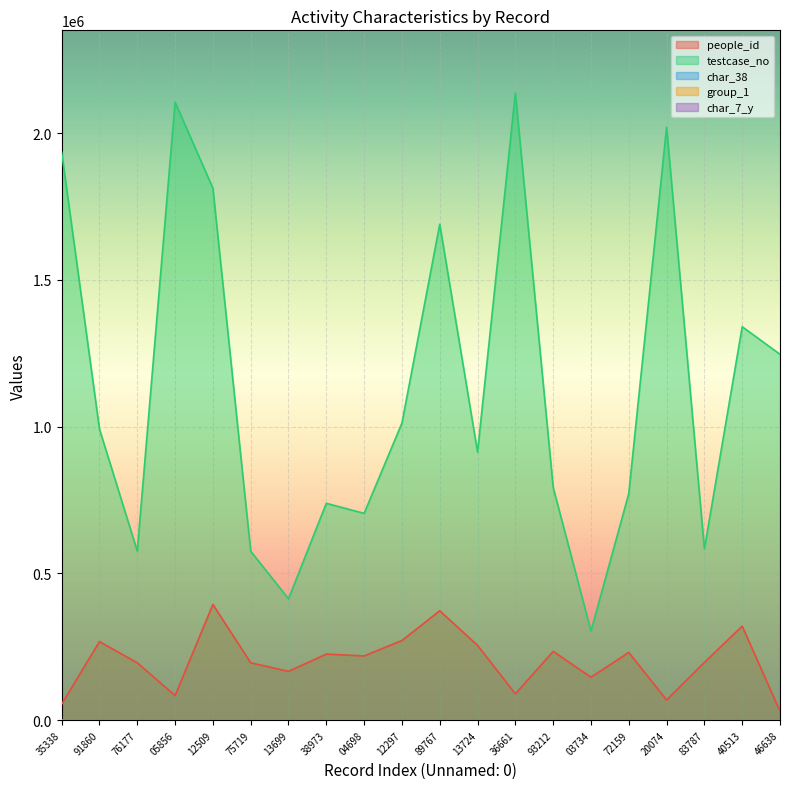

Is it true that testcase_no equals 1152548 at 89767?

False